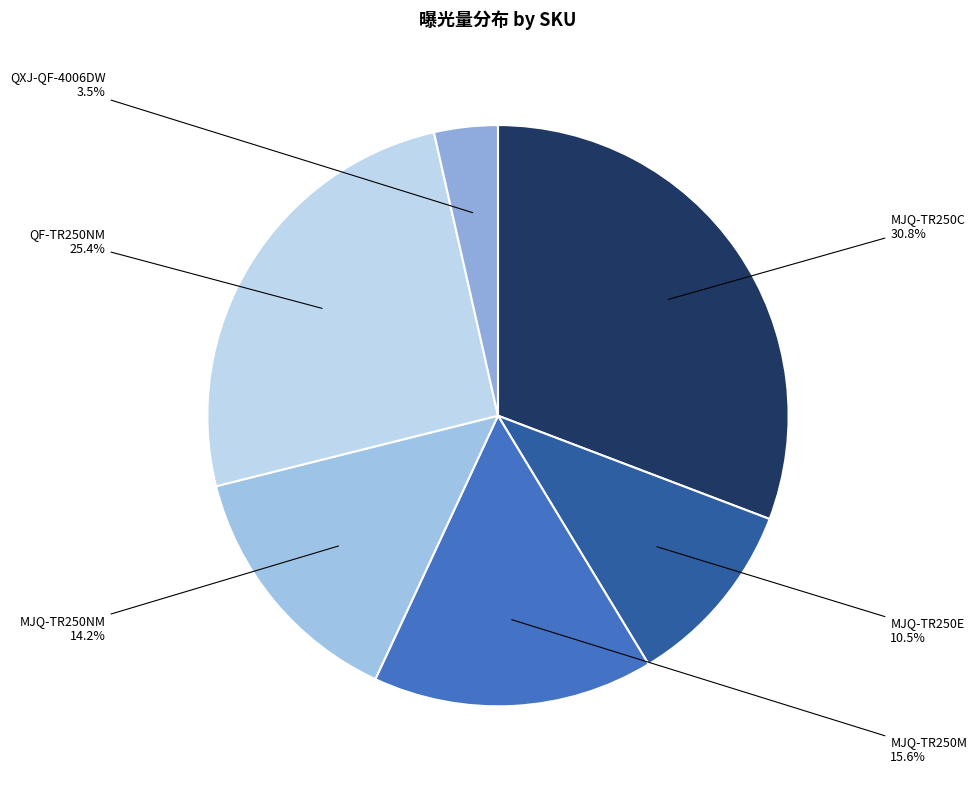

Approximately how many times larger is the value at MJQ-TR250NM compared to MJQ-TR250M?

0.9